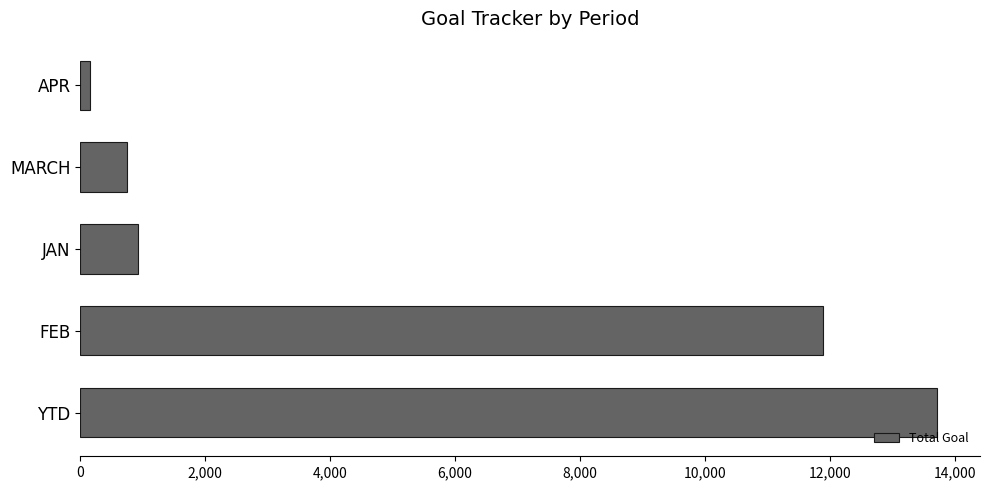

How many bars are there in total?

5